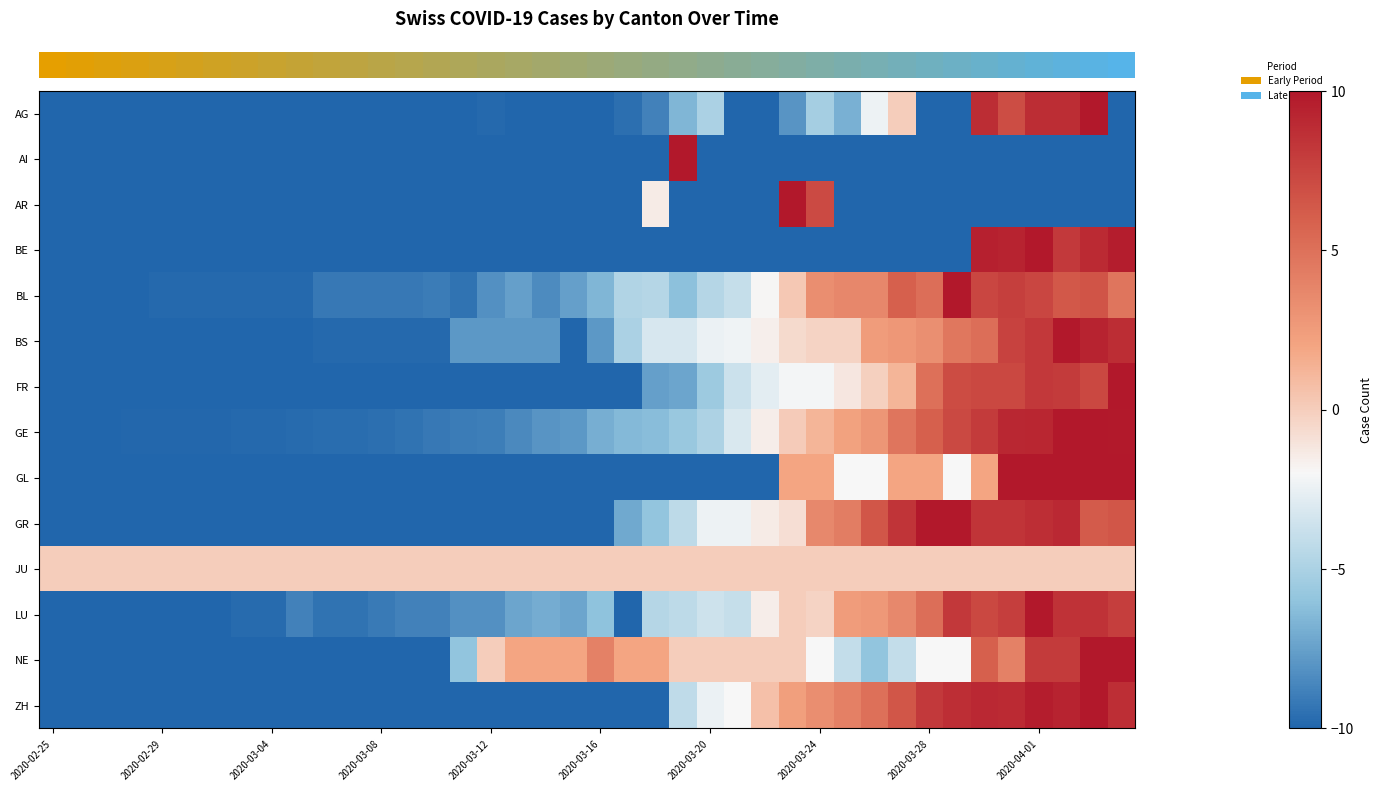

Reading left to right, transcribe all the data shown in this chart.

row_0: -10.0	-10.0	-10.0	-10.0	-10.0	-10.0	-10.0	-10.0	-10.0	-10.0	-10.0	-10.0	-10.0	-10.0	-10.0	-10.0	-9.8	-10.0	-10.0	-10.0	-10.0	-9.6	-8.8	-6.6	-5.0	-10.0	-10.0	-8.0	-5.2	-6.8	-2.4	0.0	-10.0	-10.0	8.8	7.0	8.8	8.8	10.0	-10.0
row_1: -10.0	-10.0	-10.0	-10.0	-10.0	-10.0	-10.0	-10.0	-10.0	-10.0	-10.0	-10.0	-10.0	-10.0	-10.0	-10.0	-10.0	-10.0	-10.0	-10.0	-10.0	-10.0	-10.0	10.0	-10.0	-10.0	-10.0	-10.0	-10.0	-10.0	-10.0	-10.0	-10.0	-10.0	-10.0	-10.0	-10.0	-10.0	-10.0	-10.0
row_2: -10.0	-10.0	-10.0	-10.0	-10.0	-10.0	-10.0	-10.0	-10.0	-10.0	-10.0	-10.0	-10.0	-10.0	-10.0	-10.0	-10.0	-10.0	-10.0	-10.0	-10.0	-10.0	-1.4	-10.0	-10.0	-10.0	-10.0	10.0	7.1	-10.0	-10.0	-10.0	-10.0	-10.0	-10.0	-10.0	-10.0	-10.0	-10.0	-10.0
row_3: -10.0	-10.0	-10.0	-10.0	-10.0	-10.0	-10.0	-10.0	-10.0	-10.0	-10.0	-10.0	-10.0	-10.0	-10.0	-10.0	-10.0	-10.0	-10.0	-10.0	-10.0	-10.0	-10.0	-10.0	-10.0	-10.0	-10.0	-10.0	-10.0	-10.0	-10.0	-10.0	-10.0	-10.0	9.5	9.3	10.0	8.1	9.0	9.7
row_4: -10.0	-10.0	-10.0	-10.0	-9.8	-9.8	-9.8	-9.8	-9.8	-9.8	-9.2	-9.2	-9.2	-9.2	-9.0	-9.4	-8.2	-7.6	-8.4	-7.6	-6.6	-4.7	-4.5	-6.2	-4.5	-3.9	-1.9	0.3	3.3	3.7	3.7	6.0	5.2	10.0	7.4	7.8	7.4	6.4	6.6	4.7
row_5: -10.0	-10.0	-10.0	-10.0	-10.0	-10.0	-10.0	-10.0	-10.0	-10.0	-9.8	-9.8	-9.8	-9.8	-9.8	-7.8	-7.8	-7.8	-7.8	-10.0	-7.8	-5.0	-3.3	-3.3	-2.4	-2.3	-1.6	-0.6	-0.3	-0.3	2.4	2.8	3.3	4.6	5.1	7.6	8.2	10.0	9.3	8.8
row_6: -10.0	-10.0	-10.0	-10.0	-10.0	-10.0	-10.0	-10.0	-10.0	-10.0	-10.0	-10.0	-10.0	-10.0	-10.0	-10.0	-10.0	-10.0	-10.0	-10.0	-10.0	-10.0	-7.5	-7.3	-5.5	-3.7	-2.8	-2.1	-2.1	-1.2	-0.1	1.2	5.1	7.1	7.3	7.3	8.2	8.0	7.3	10.0
row_7: -10.0	-10.0	-10.0	-9.9	-9.9	-9.9	-9.9	-9.8	-9.8	-9.8	-9.7	-9.7	-9.6	-9.4	-9.2	-9.1	-8.9	-8.4	-8.0	-7.8	-6.9	-6.5	-6.3	-5.7	-4.9	-3.2	-1.6	0.1	1.2	2.2	2.8	4.8	6.0	7.2	8.0	9.1	9.2	10.0	10.0	9.9
row_8: -10.0	-10.0	-10.0	-10.0	-10.0	-10.0	-10.0	-10.0	-10.0	-10.0	-10.0	-10.0	-10.0	-10.0	-10.0	-10.0	-10.0	-10.0	-10.0	-10.0	-10.0	-10.0	-10.0	-10.0	-10.0	-10.0	-10.0	2.0	2.0	-2.0	-2.0	2.0	2.0	-2.0	2.0	10.0	10.0	10.0	10.0	10.0
row_9: -10.0	-10.0	-10.0	-10.0	-10.0	-10.0	-10.0	-10.0	-10.0	-10.0	-10.0	-10.0	-10.0	-10.0	-10.0	-10.0	-10.0	-10.0	-10.0	-10.0	-10.0	-7.1	-5.9	-4.3	-2.4	-2.4	-1.4	-0.8	3.7	4.3	6.5	8.4	10.0	10.0	8.4	8.4	8.7	9.0	6.2	6.5
row_10: 0.0	0.0	0.0	0.0	0.0	0.0	0.0	0.0	0.0	0.0	0.0	0.0	0.0	0.0	0.0	0.0	0.0	0.0	0.0	0.0	0.0	0.0	0.0	0.0	0.0	0.0	0.0	0.0	0.0	0.0	0.0	0.0	0.0	0.0	0.0	0.0	0.0	0.0	0.0	0.0
row_11: -10.0	-10.0	-10.0	-10.0	-10.0	-10.0	-10.0	-9.7	-9.7	-8.8	-9.4	-9.4	-9.1	-8.8	-8.8	-8.2	-8.2	-7.3	-7.0	-7.3	-6.1	-10.0	-4.5	-4.2	-3.6	-3.9	-1.5	0.0	-0.3	2.4	2.7	3.6	5.2	8.2	7.3	7.9	10.0	8.5	8.5	7.9
row_12: -10.0	-10.0	-10.0	-10.0	-10.0	-10.0	-10.0	-10.0	-10.0	-10.0	-10.0	-10.0	-10.0	-10.0	-10.0	-6.0	0.0	2.0	2.0	2.0	4.0	2.0	2.0	0.0	0.0	0.0	0.0	0.0	-2.0	-4.0	-6.0	-4.0	-2.0	-2.0	6.0	4.0	8.0	8.0	10.0	10.0
row_13: -10.0	-10.0	-10.0	-10.0	-10.0	-10.0	-10.0	-10.0	-10.0	-10.0	-10.0	-10.0	-10.0	-10.0	-10.0	-10.0	-10.0	-10.0	-10.0	-10.0	-10.0	-10.0	-10.0	-4.2	-2.5	-2.0	0.6	2.3	3.3	4.1	5.1	6.5	8.1	8.7	9.0	8.9	9.6	9.3	10.0	8.7